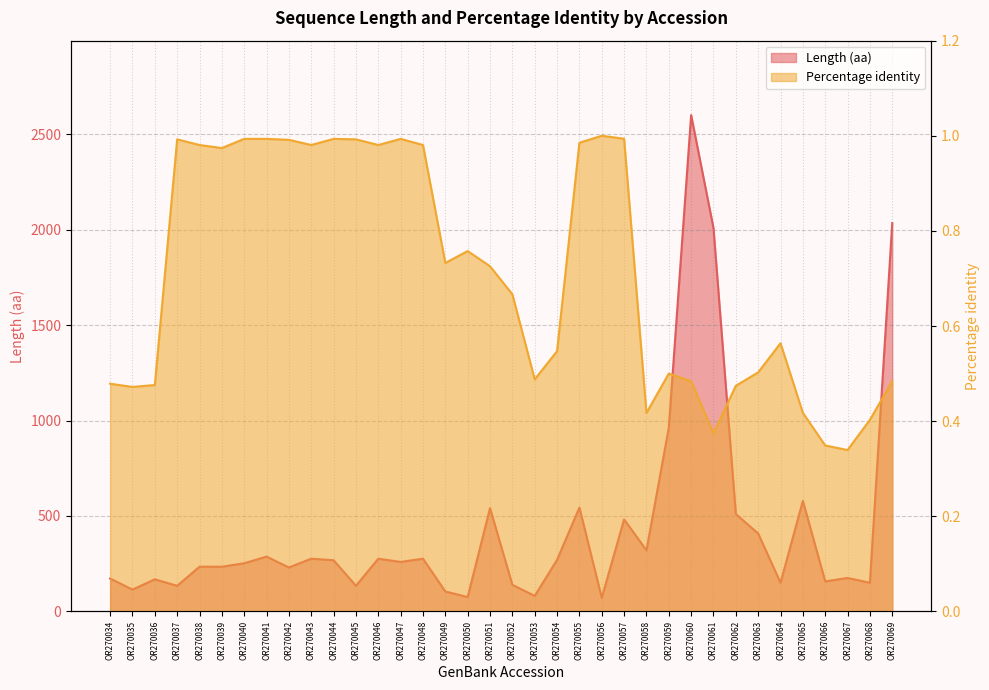

How many lines are shown in the chart?

2